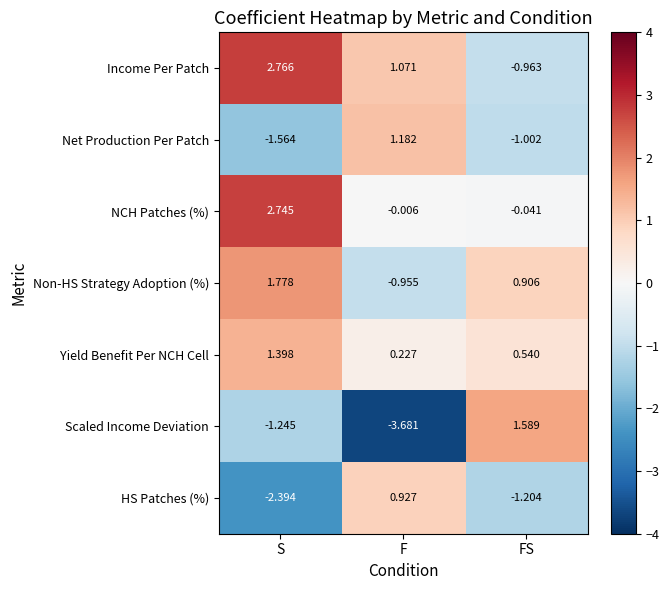

How many data points in HS Patches (%) are less than -1?

2